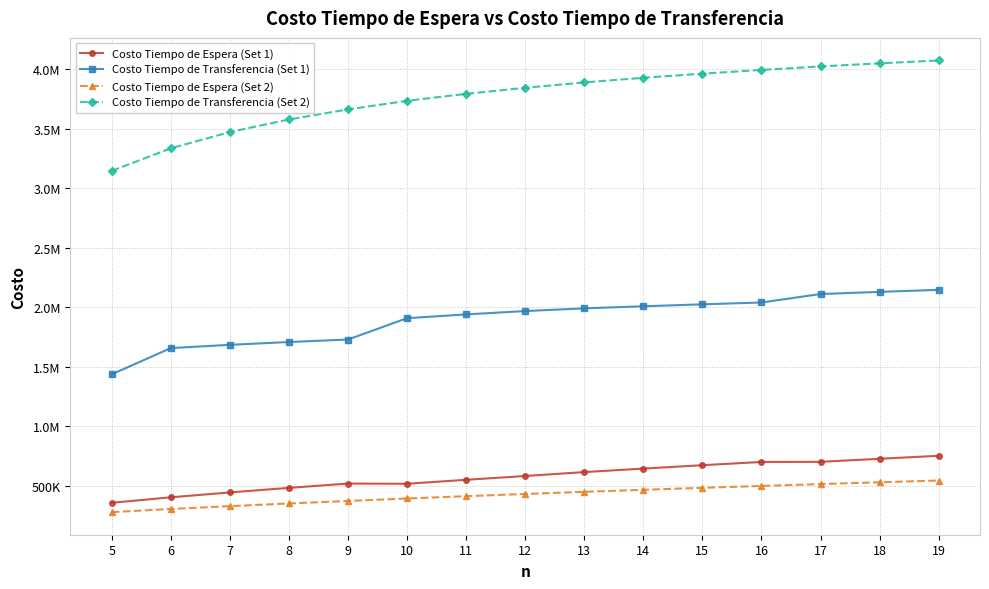

What are all the series names shown in the legend?

Costo Tiempo de Espera (Set 1), Costo Tiempo de Transferencia (Set 1), Costo Tiempo de Espera (Set 2), Costo Tiempo de Transferencia (Set 2)